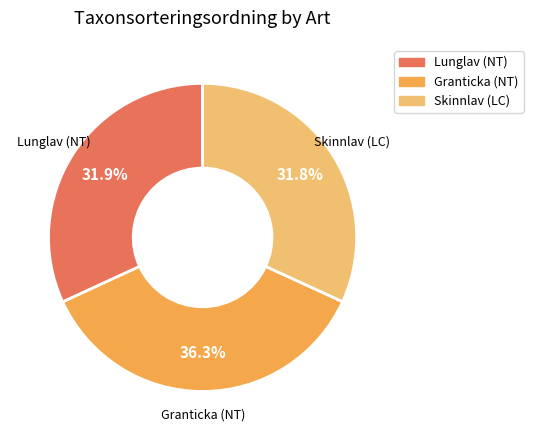

To the nearest percent, what percentage of the pie is Lunglav (NT)?

32%